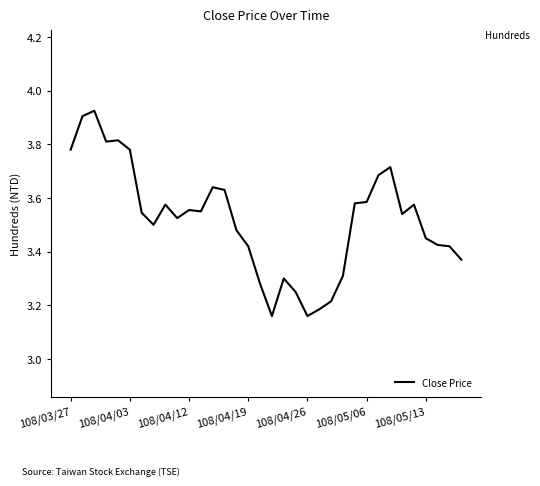

Reading right to left, list all the values displayed in this chart.

3.4	3.4	3.4	3.5	3.6	3.5	3.7	3.7	3.6	3.6	3.3	3.2	3.2	3.2	3.2	3.3	3.2	3.3	3.4	3.5	3.6	3.6	3.5	3.6	3.5	3.6	3.5	3.5	3.8	3.8	3.8	3.9	3.9	3.8